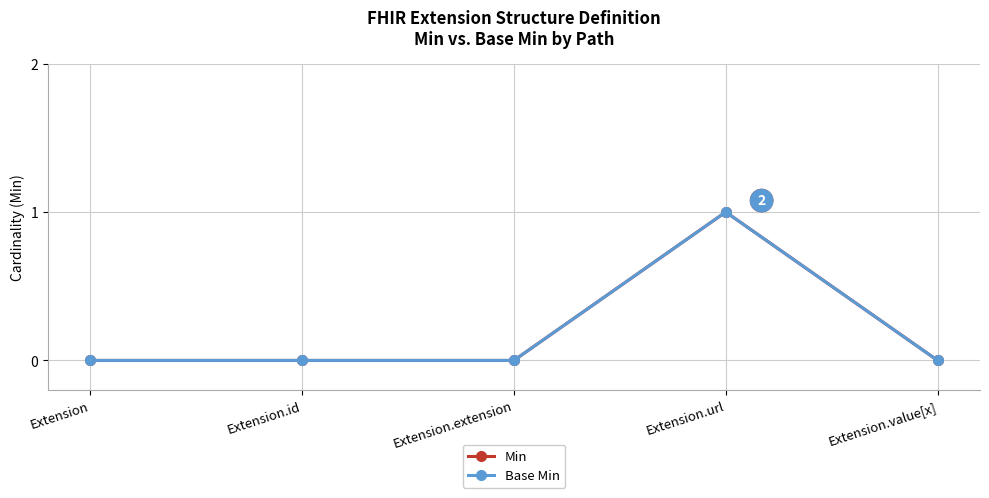

True or false: Min and Base Min intersect in this chart.

False